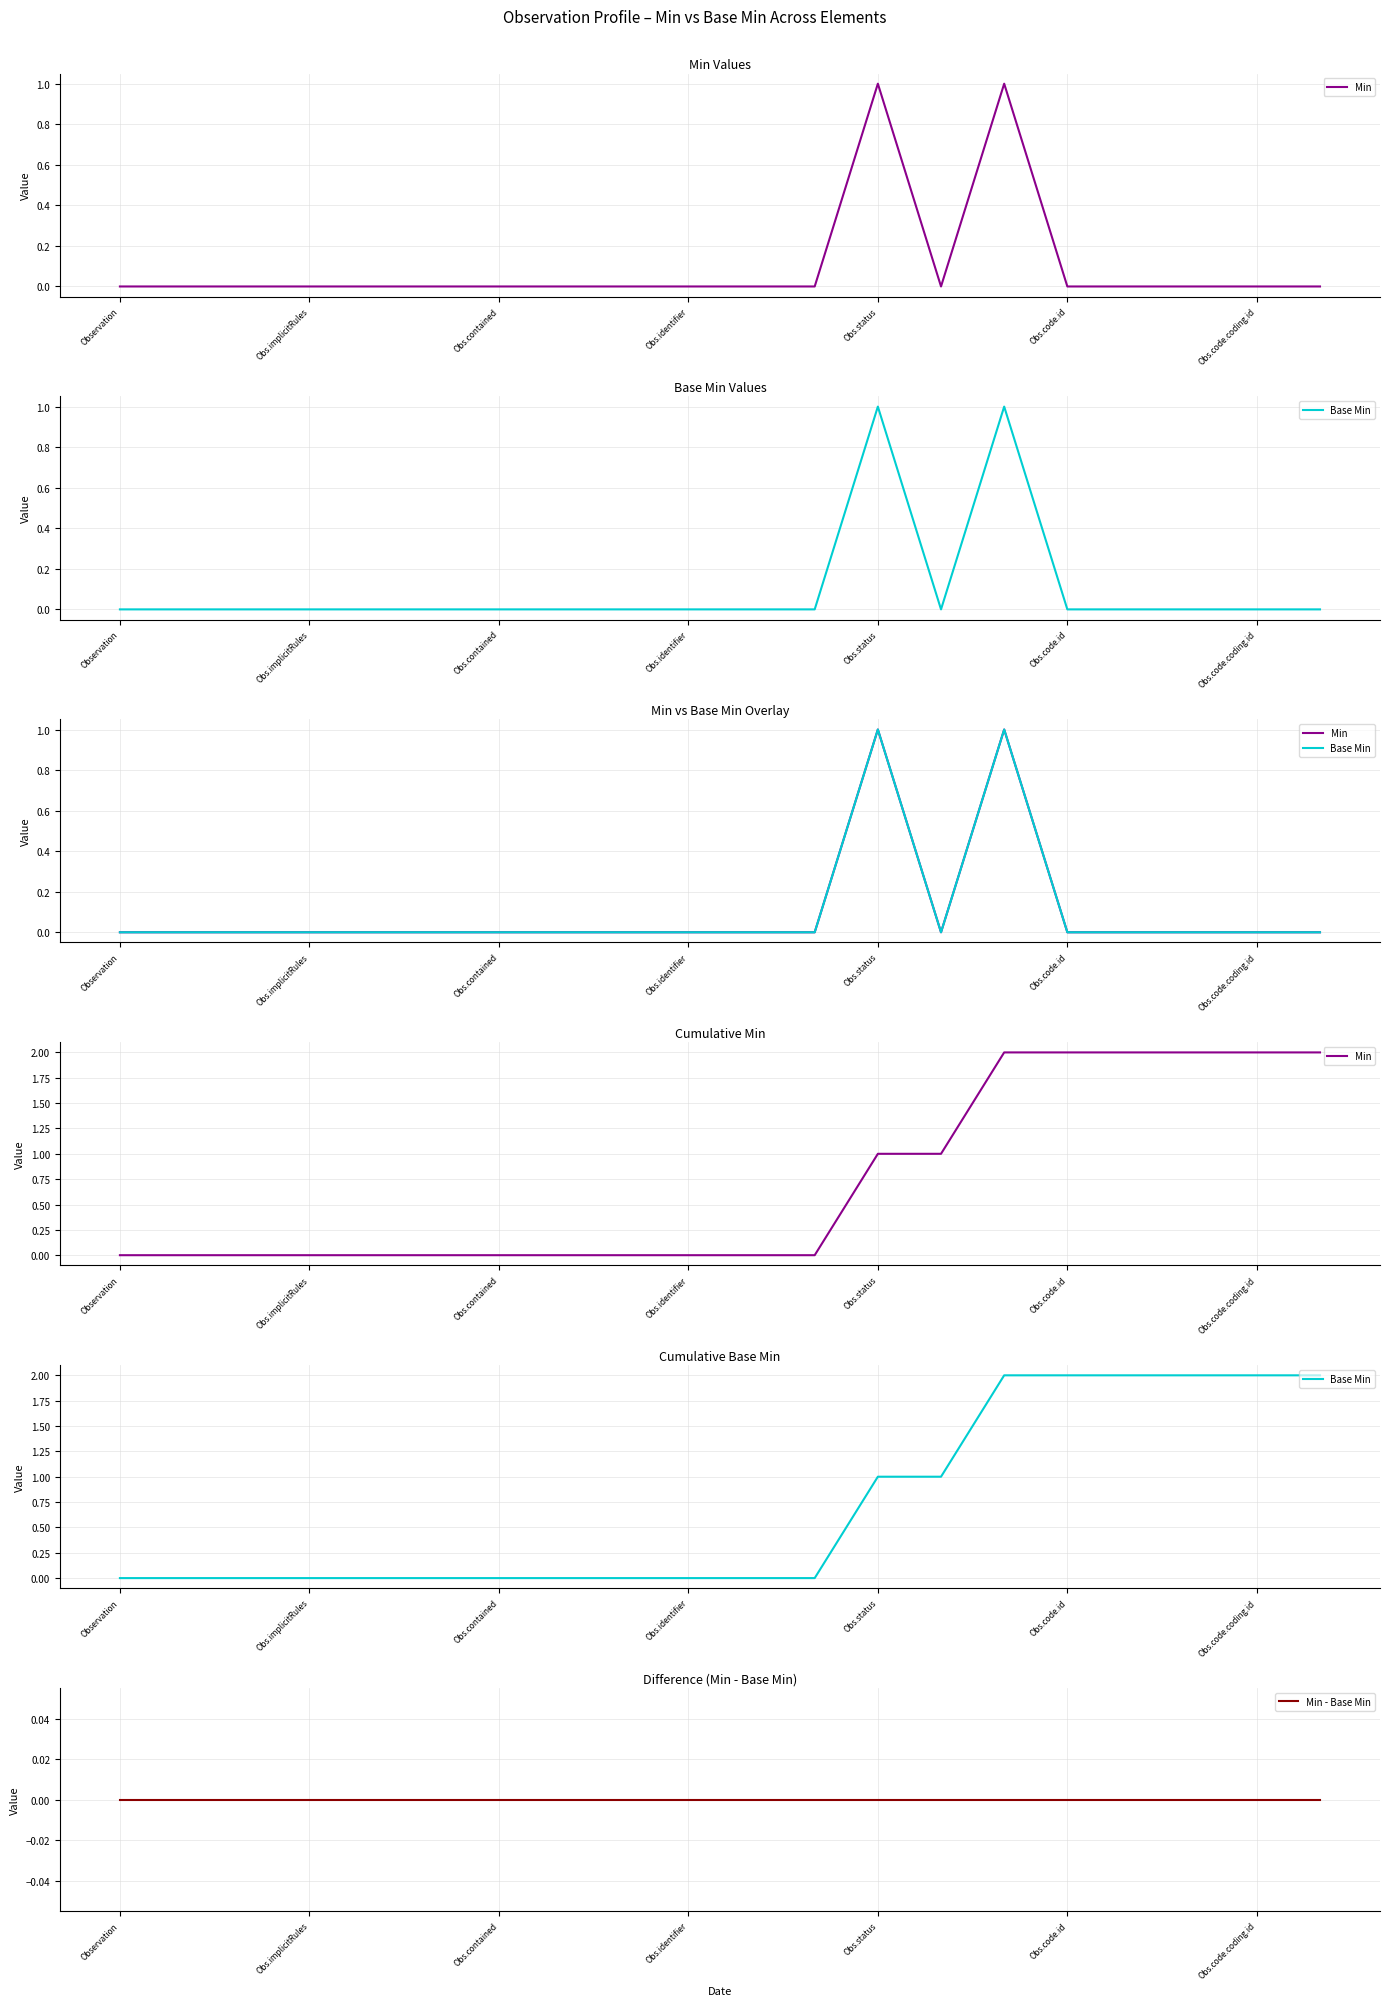

Which series has the largest range (max minus min)?

Min